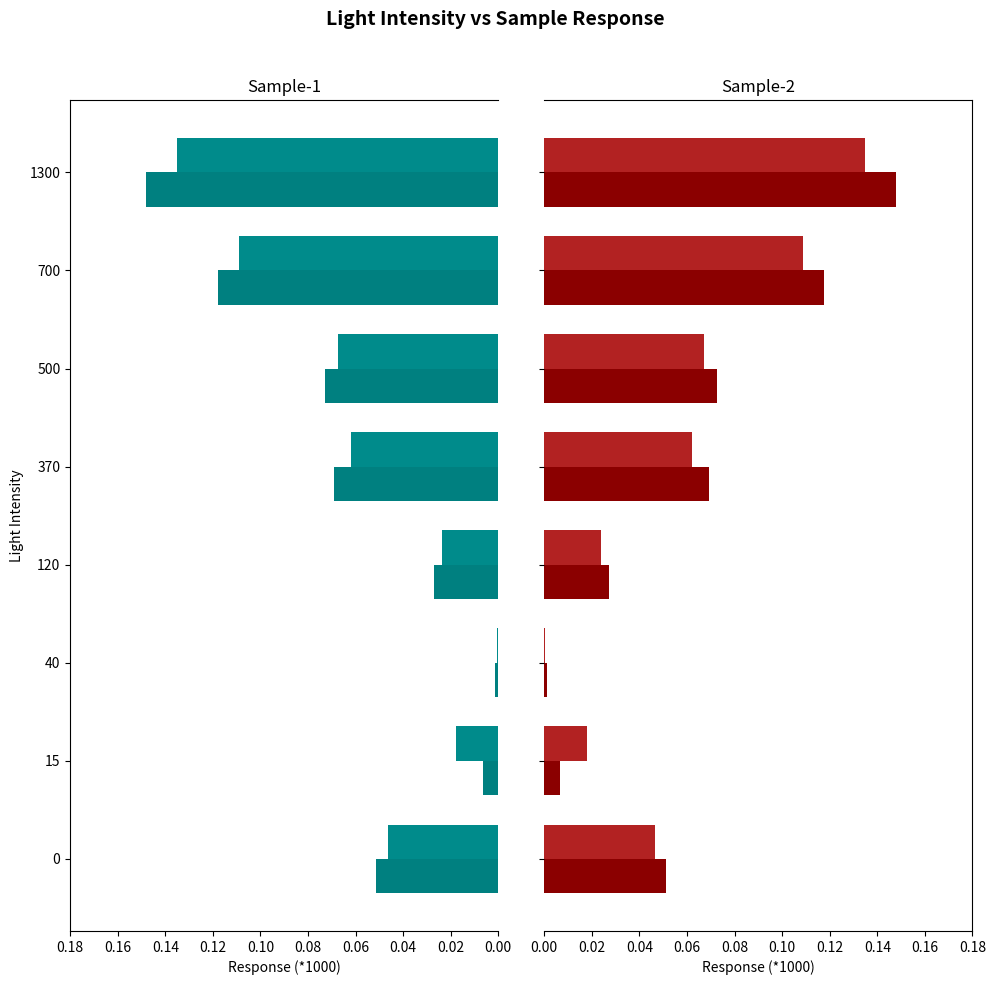

Which series has the largest range (max minus min)?

Sample-1